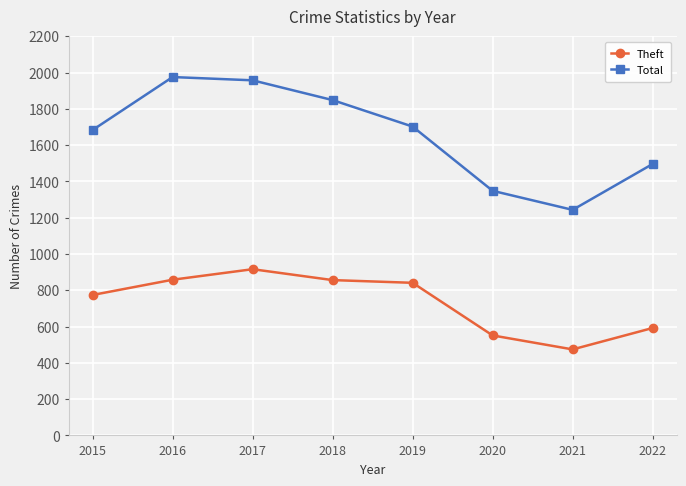

What is the difference between the maximum and minimum values in the Theft series?

442